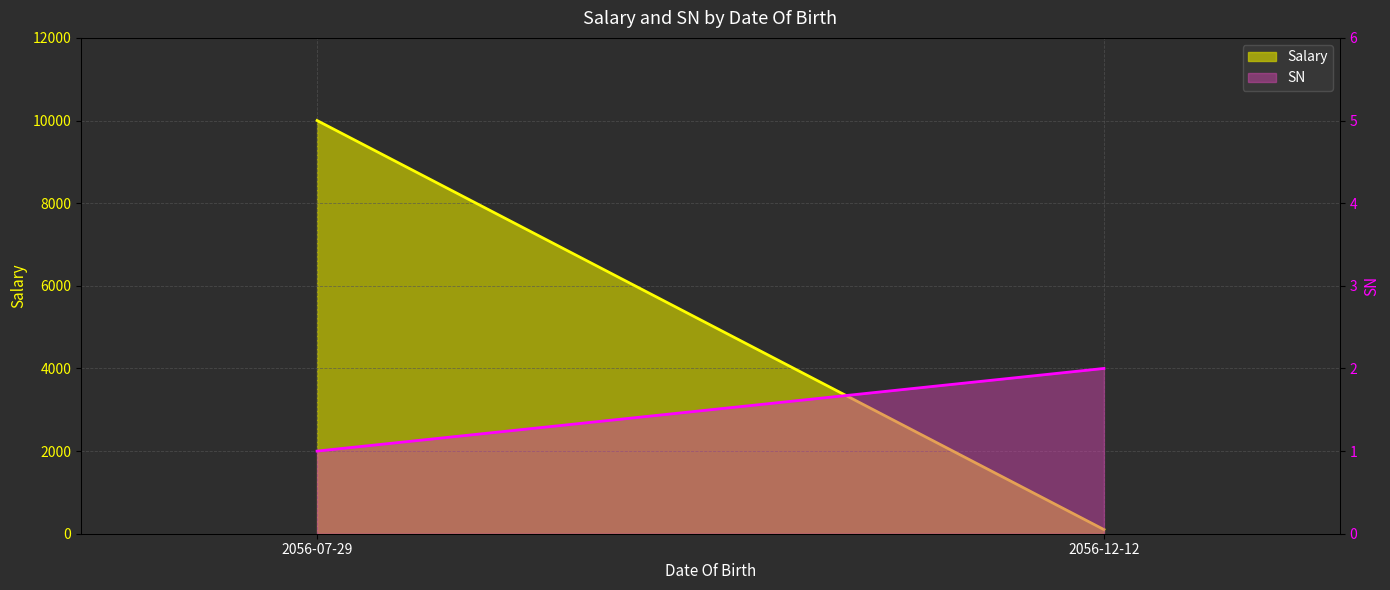

The SN (line) series shows 1.4 at 2056-07-29. True or false?

False